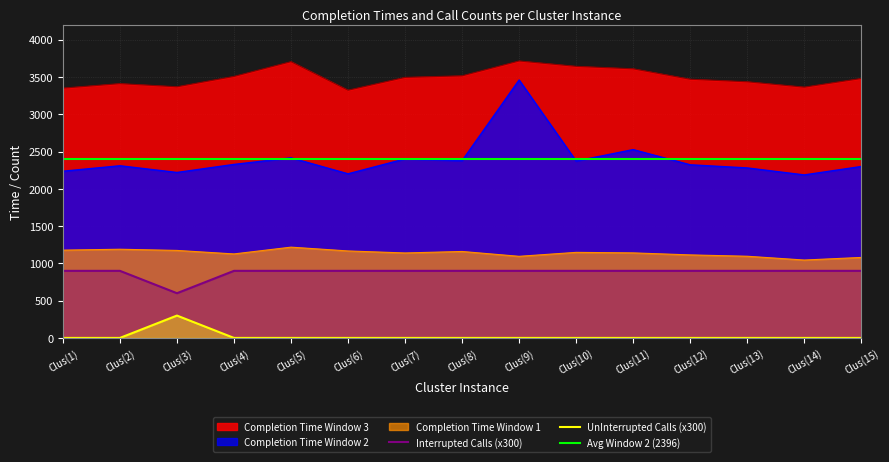

Does the chart have visible grid lines?

Yes